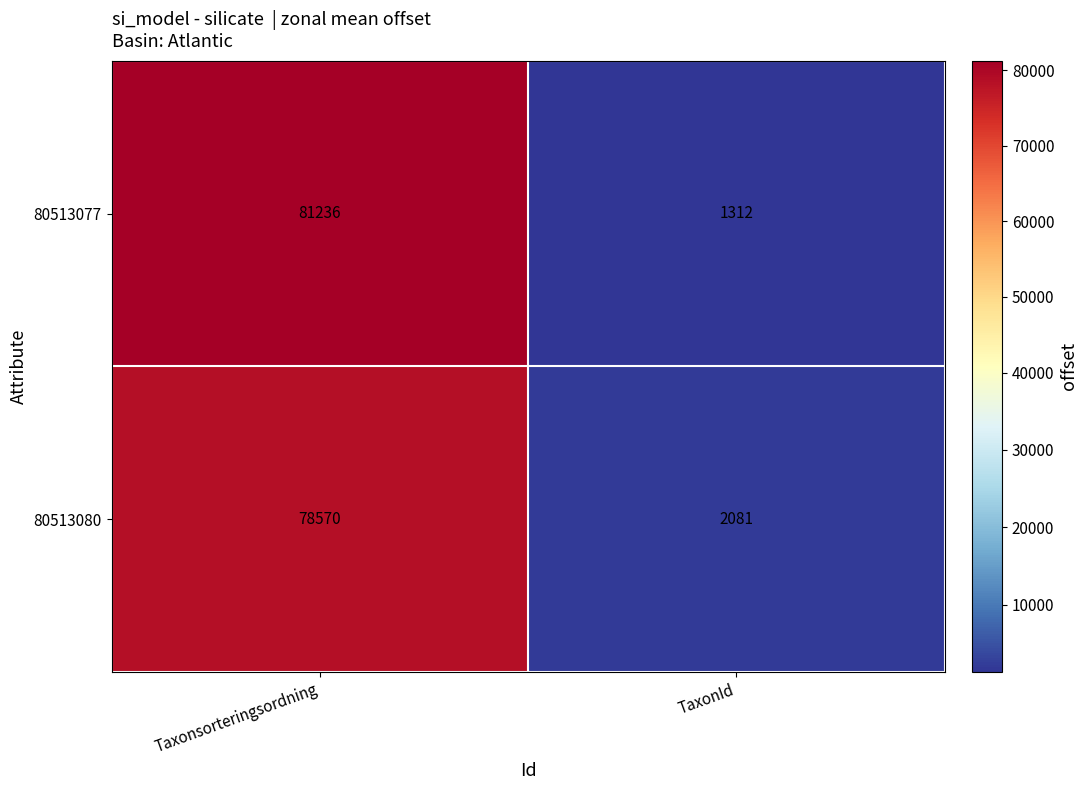

What is the maximum value shown in the chart?

81236